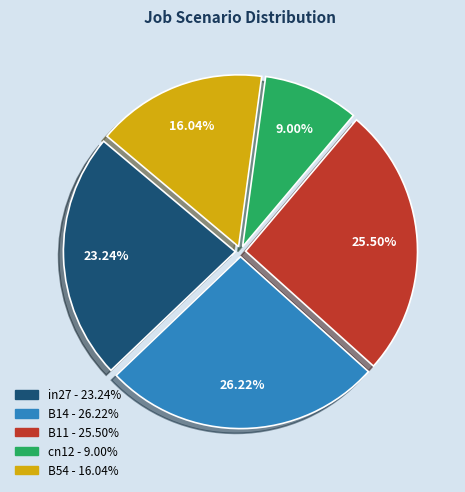

The in27 slice represents 23% of the pie. True or false?

True